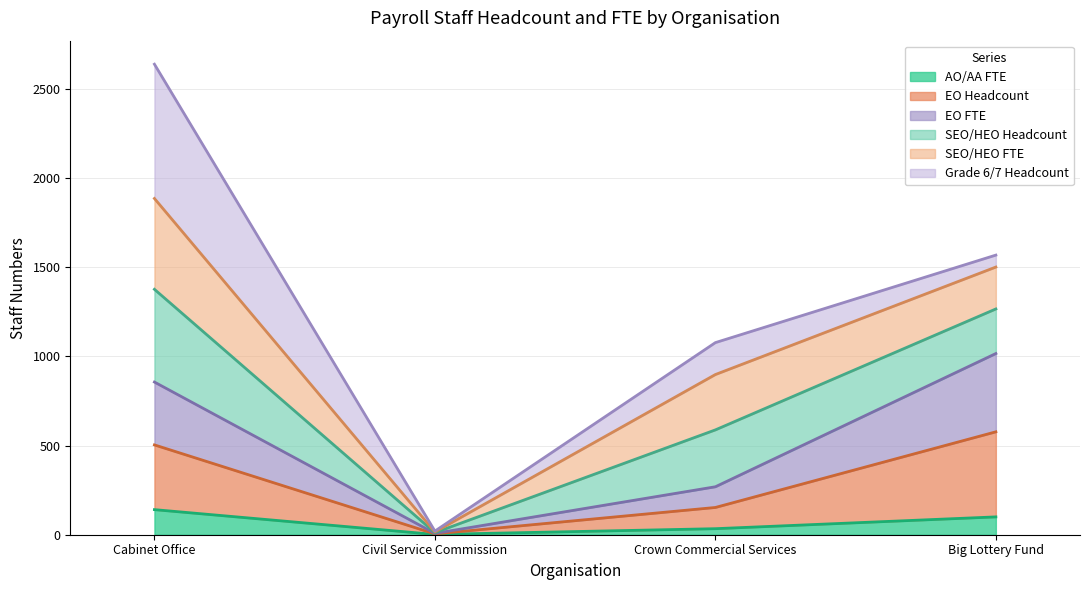

What is the label of the 4th point from the right?

Cabinet Office